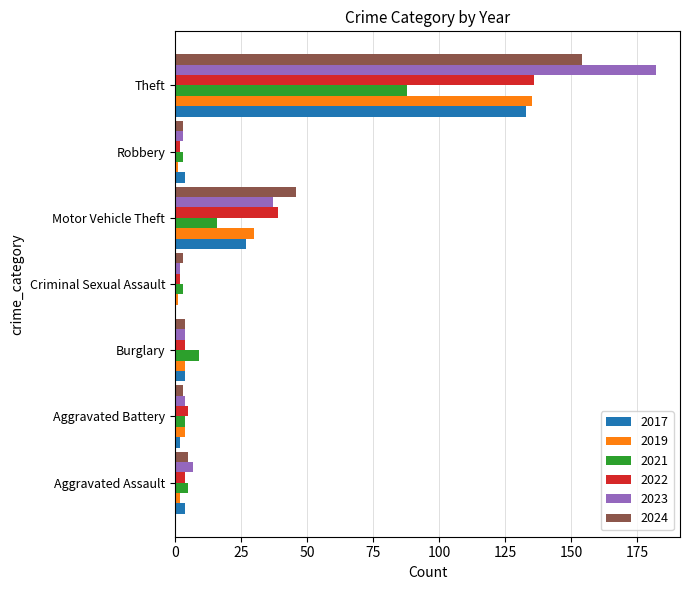

How many categories are shown in the chart?

7